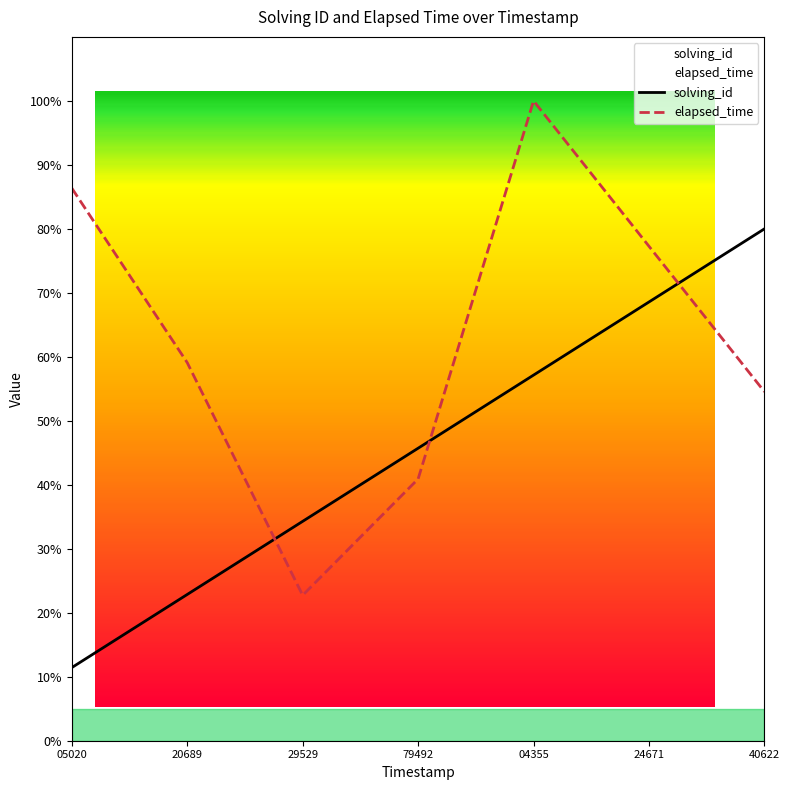

True or false: solving_id and elapsed_time cross at least once.

True